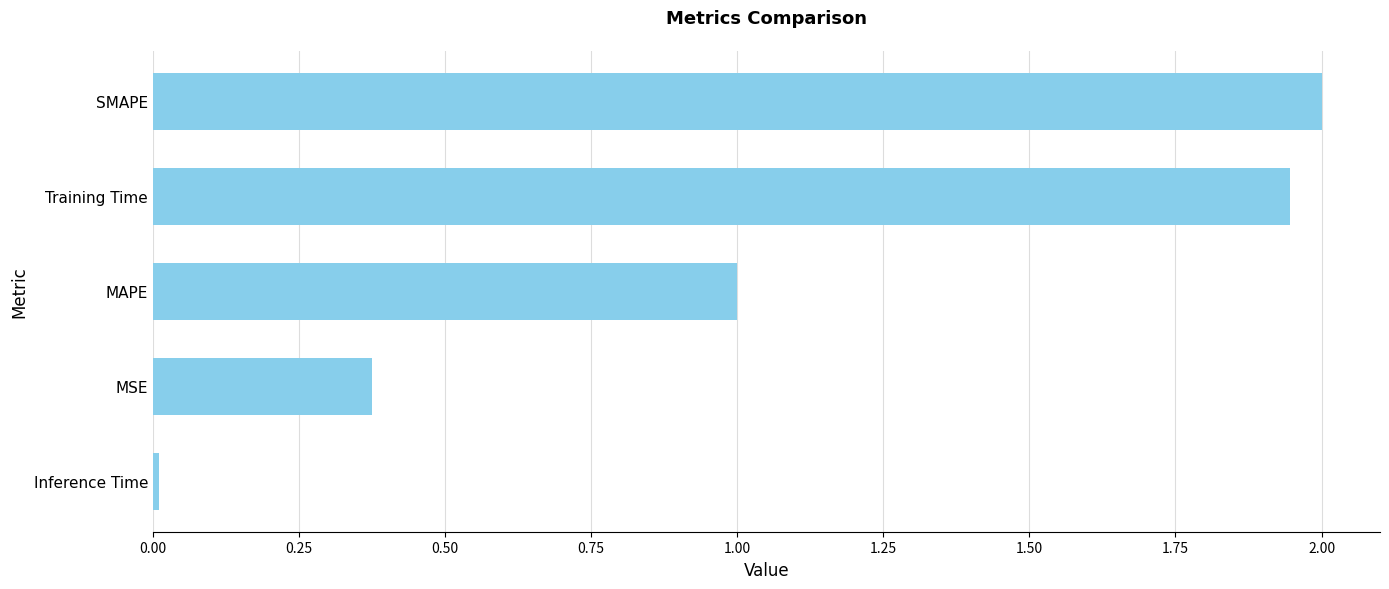

The value at Inference Time is 0.0. True or false?

True